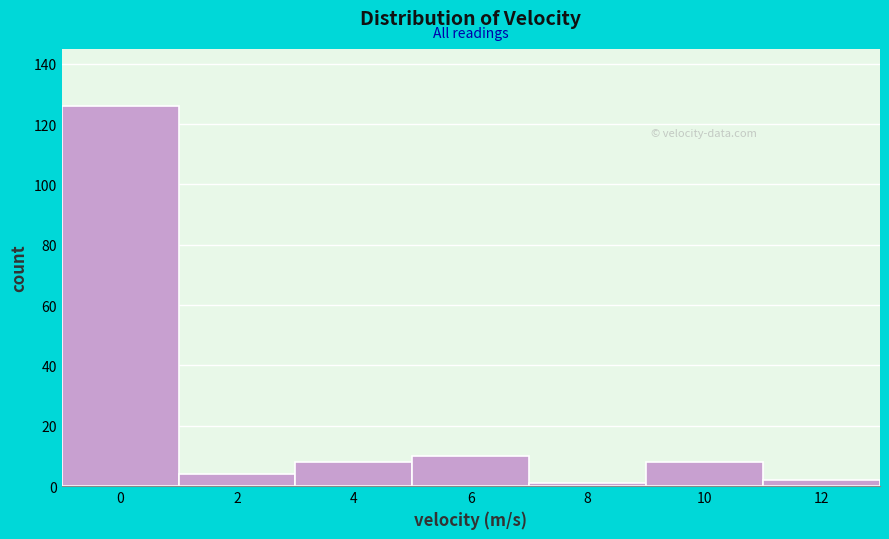

Reading left to right, what are all the values shown in this chart?

126	4	8	10	1	8	2